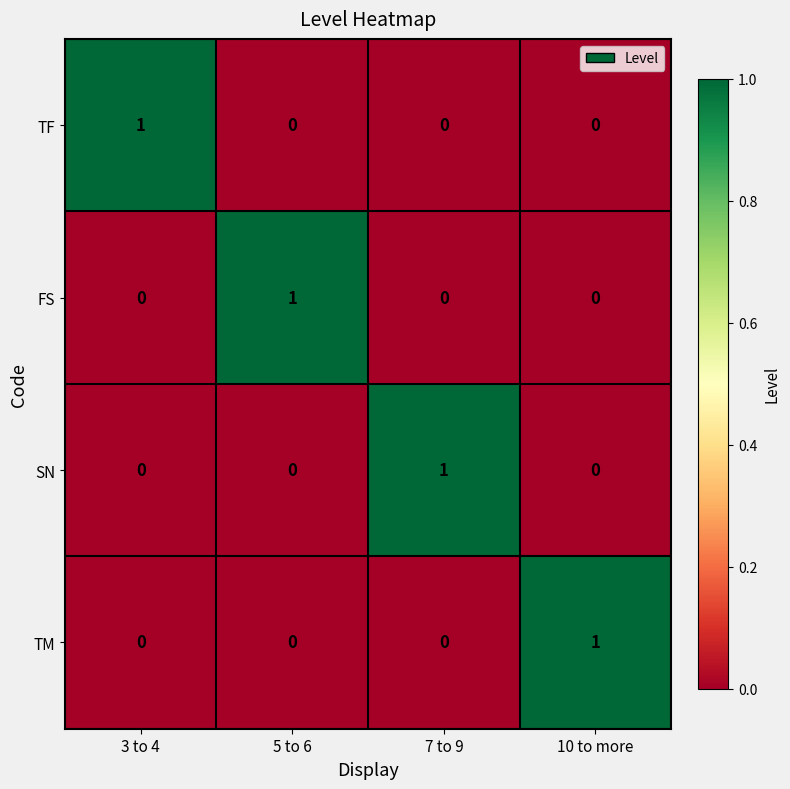

What is the total value across all series at 7 to 9?

1